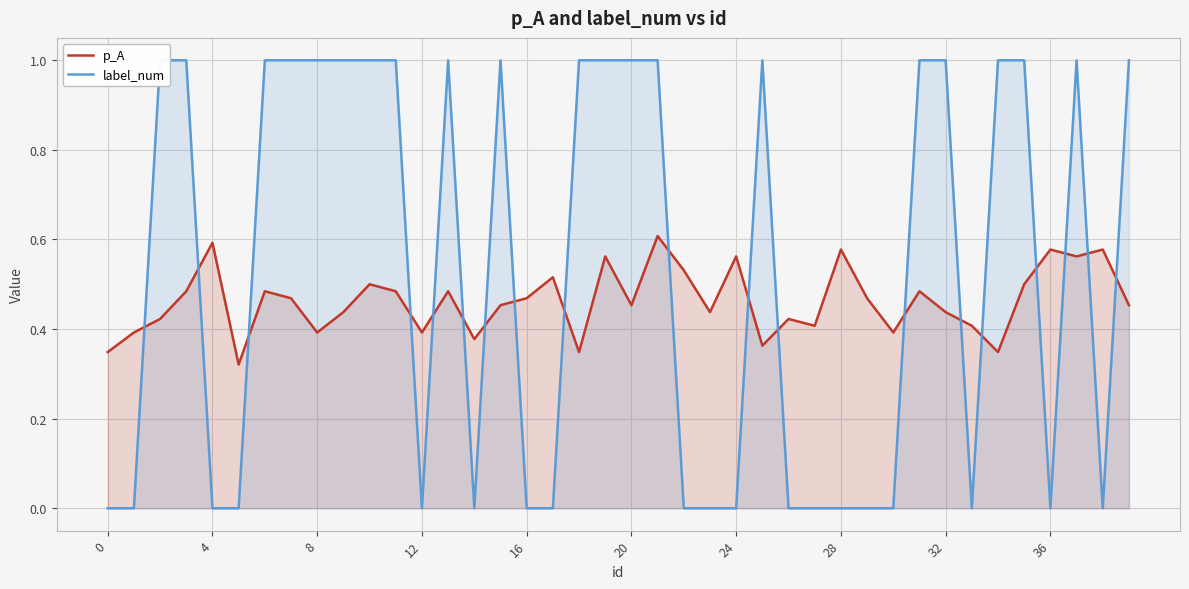

At which category is the sum across all series the highest?

21